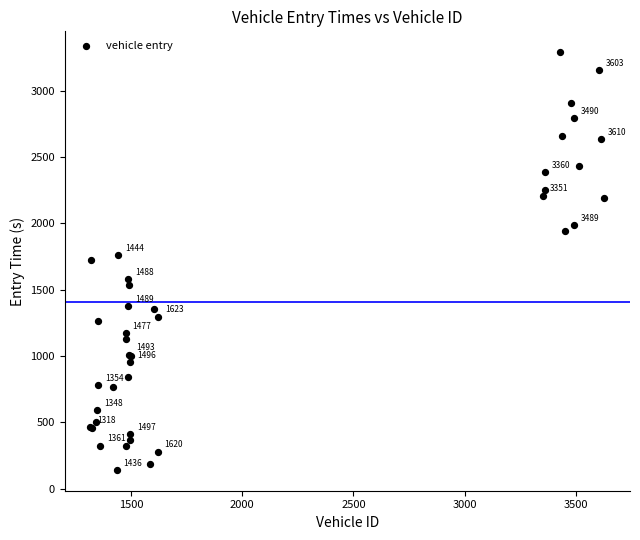

What Y value in the scatter plot is closest to 1715?

1726.0